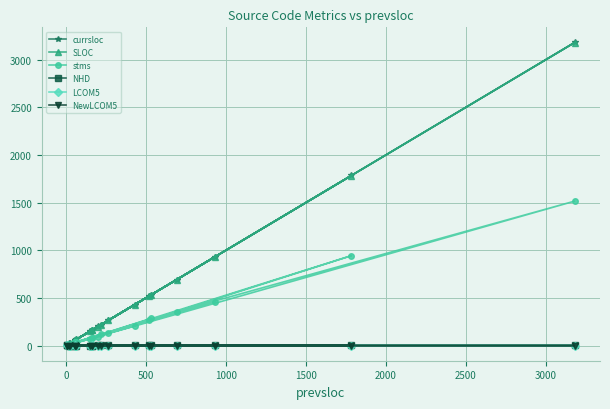

The value of NHD at 13 is 0.1. True or false?

False